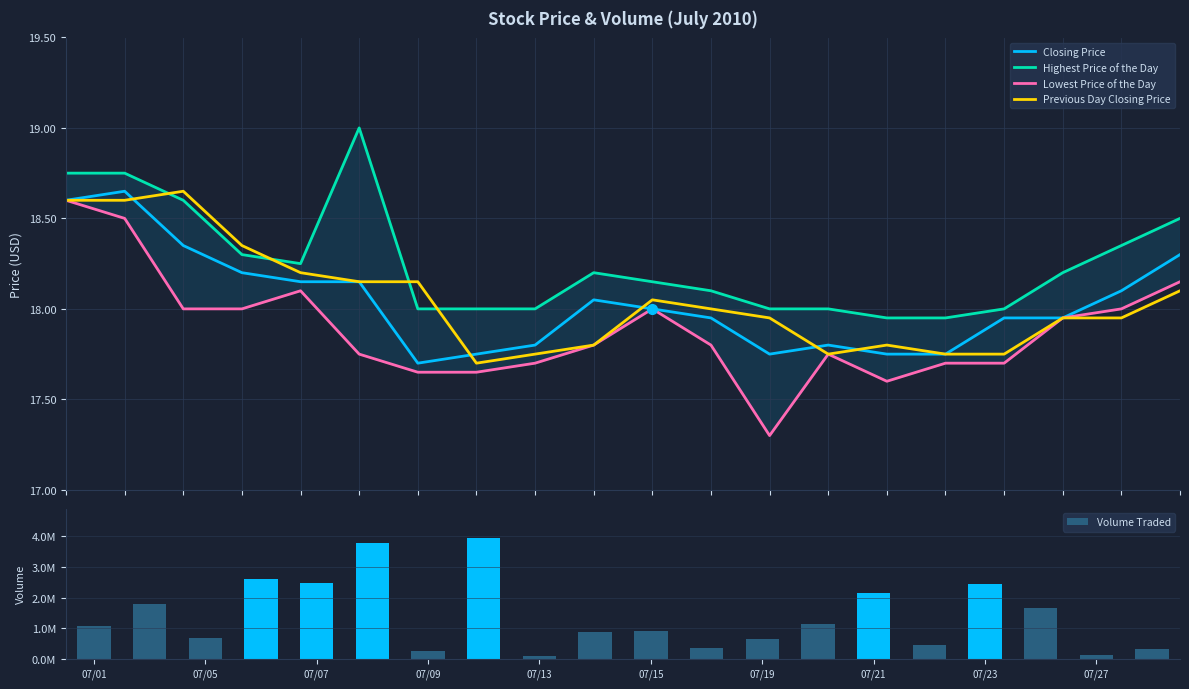

What is the lowest value of the Previous Day Closing Price series?

17.7